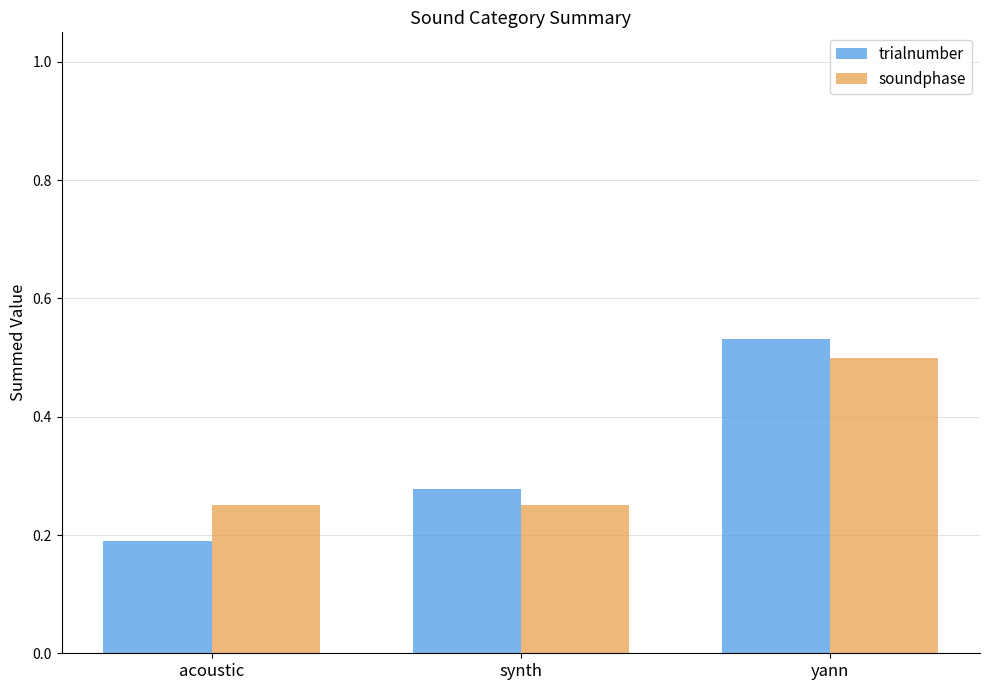

The value of soundphase at synth is 0.4. True or false?

False